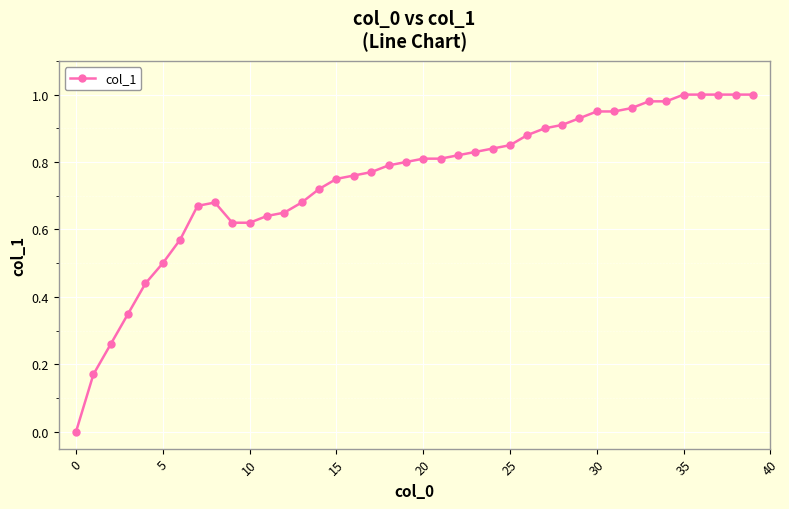

True or false: the data has more than 0 interior local peaks.

True